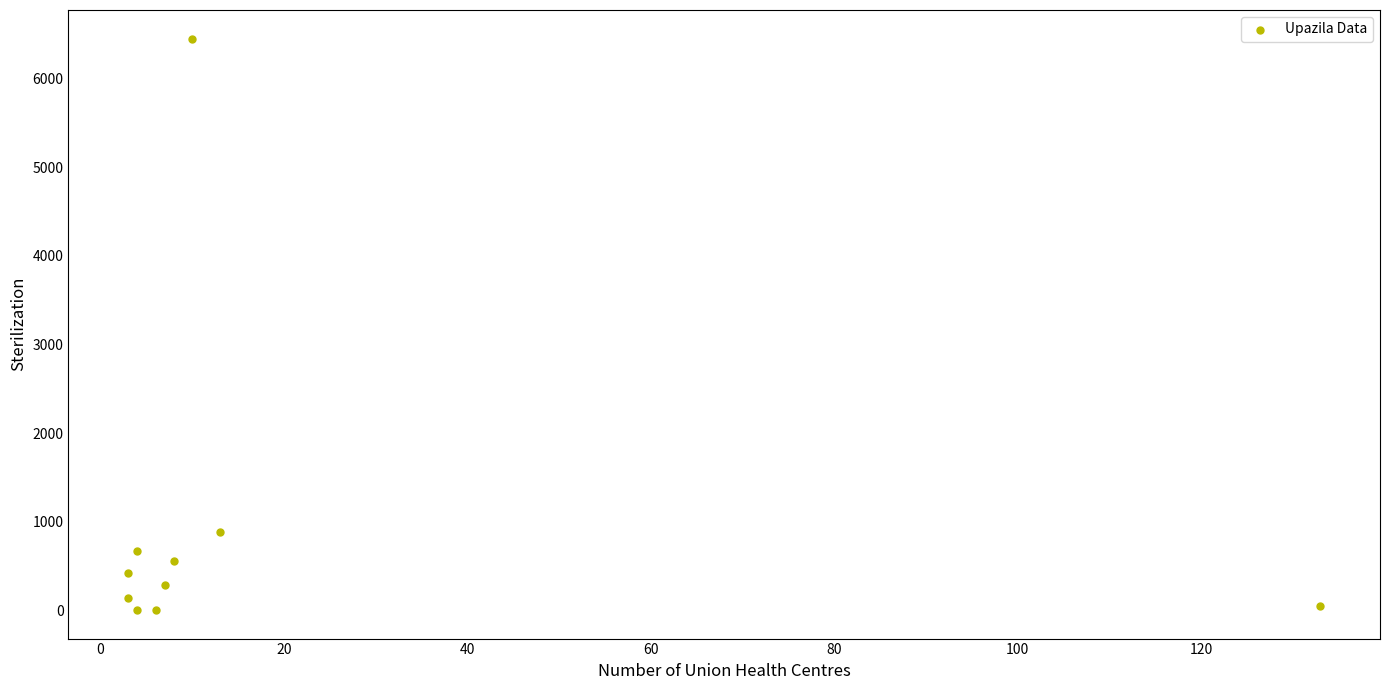

What is the range of Y values (max minus min)?

6454